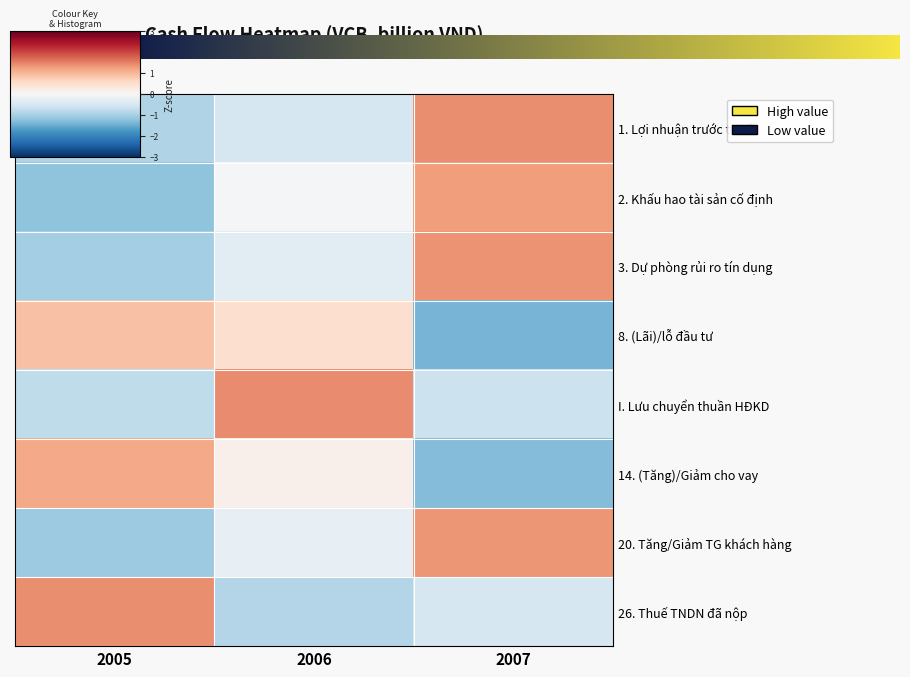

Reading left to right, transcribe all the data shown in this chart.

1. Lợi nhuận trước thuế: 2005=-0.9	2006=-0.5	2007=1.4
2. Khấu hao tài sản cố định: 2005=-1.2	2006=-0.1	2007=1.3
3. Dự phòng rủi ro tín dụng: 2005=-1.0	2006=-0.3	2007=1.4
8. (Lãi)/lỗ đầu tư: 2005=0.9	2006=0.5	2007=-1.4
I. Lưu chuyển thuần HĐKD: 2005=-0.8	2006=1.4	2007=-0.7
14. (Tăng)/Giảm cho vay: 2005=1.1	2006=0.1	2007=-1.3
20. Tăng/Giảm TG khách hàng: 2005=-1.1	2006=-0.2	2007=1.3
26. Thuế TNDN đã nộp: 2005=1.4	2006=-0.9	2007=-0.5